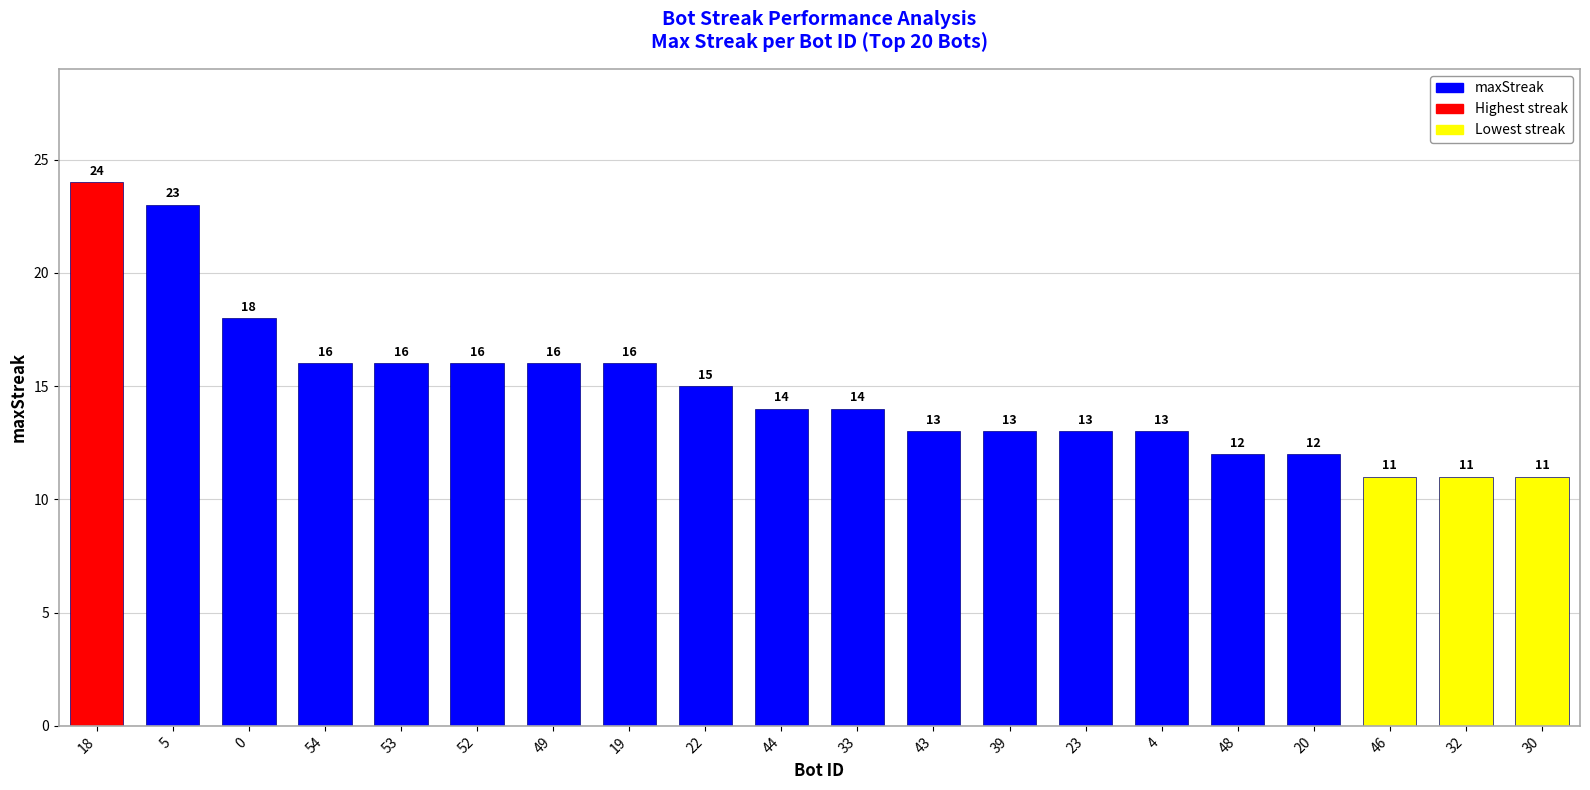

At which category does the chart reach its peak across all series?

18